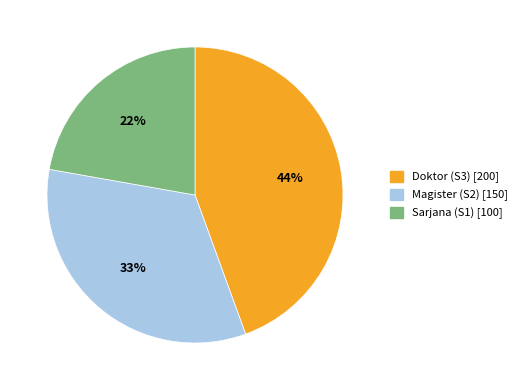

Which category has the biggest portion of the pie?

Doktor (S3)